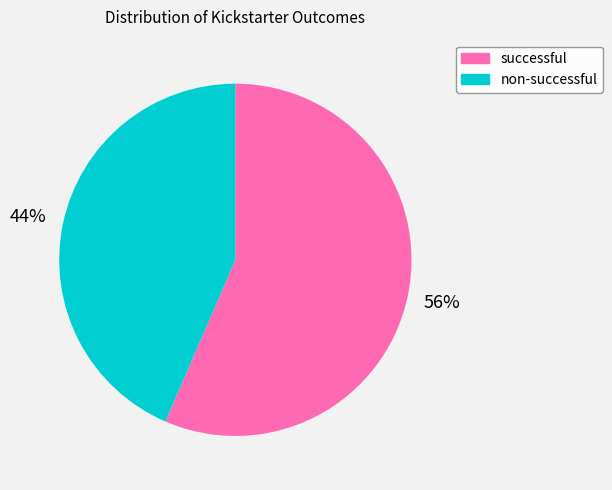

Does any single category account for the majority?

Yes